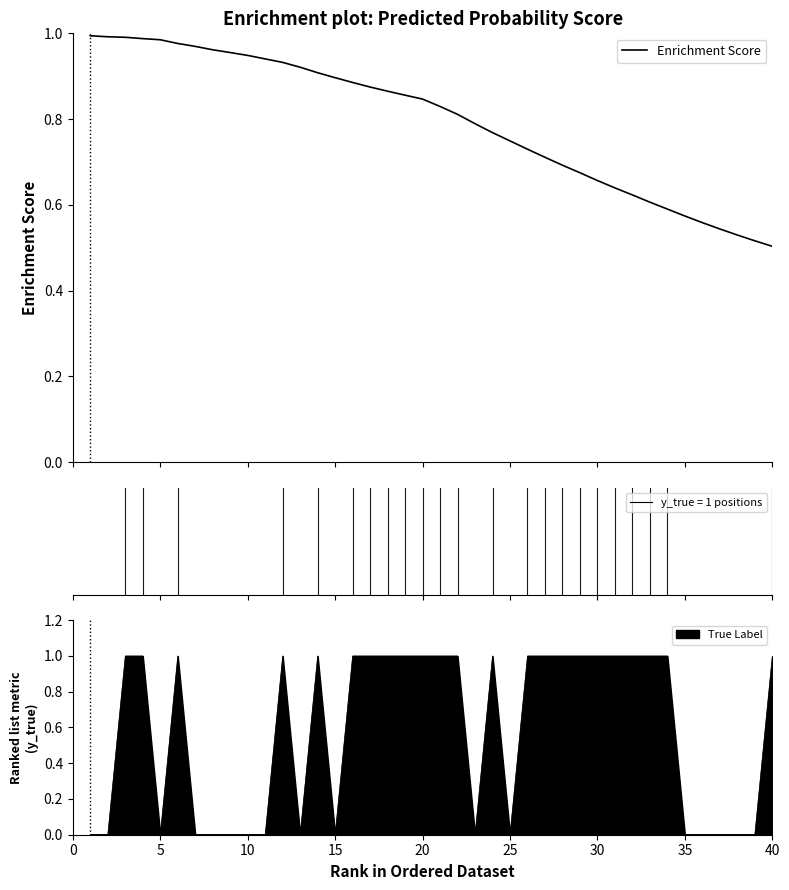

What is the minimum value shown in the chart?

0.5